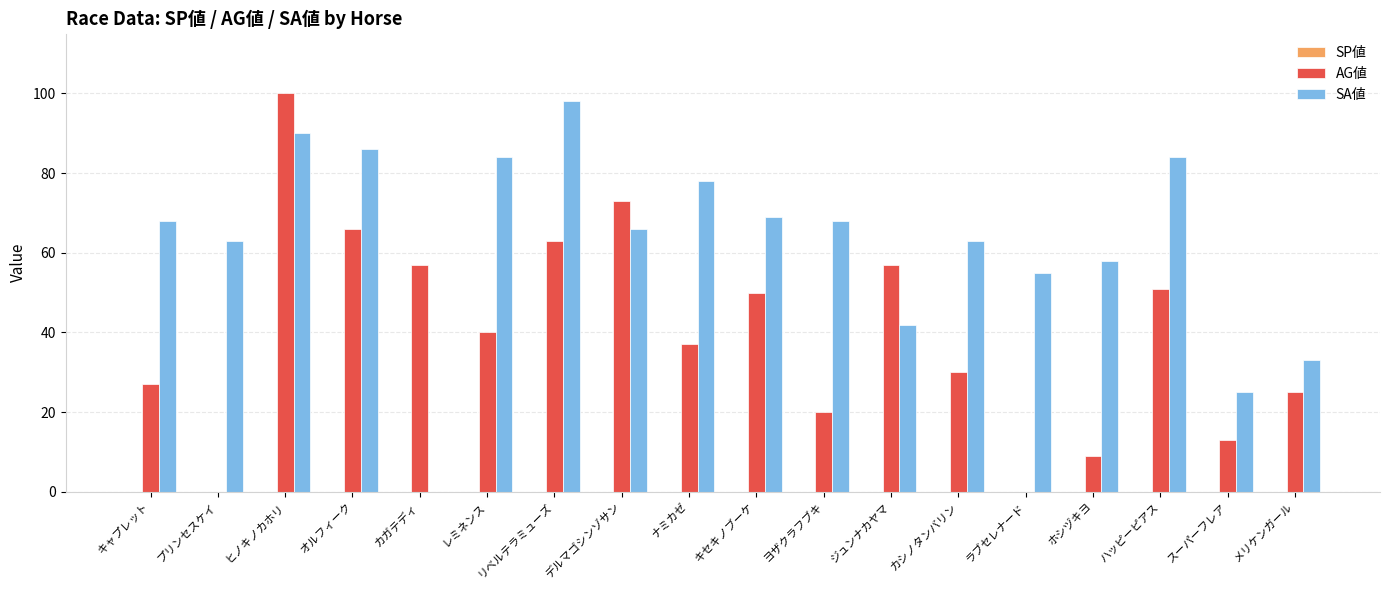

The value of AG値 at ヨザクラフブキ is 8. True or false?

False